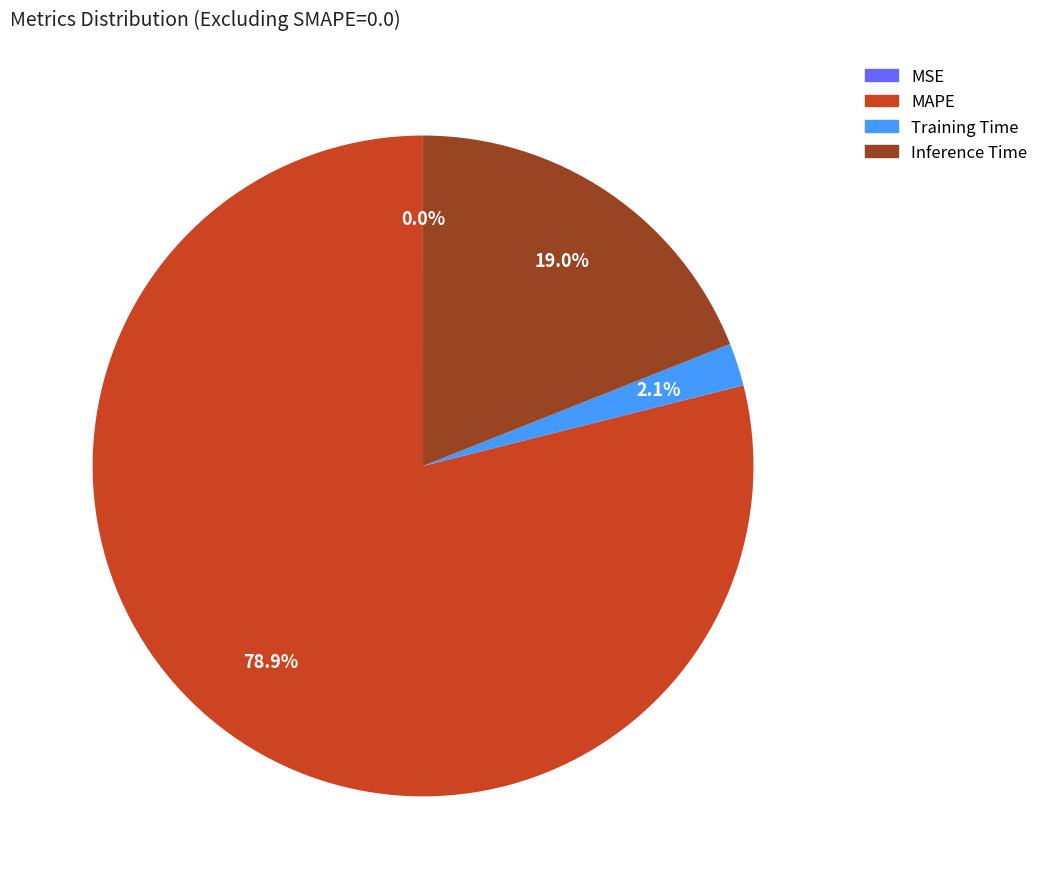

True or false: Training Time accounts for 11% of the total.

False